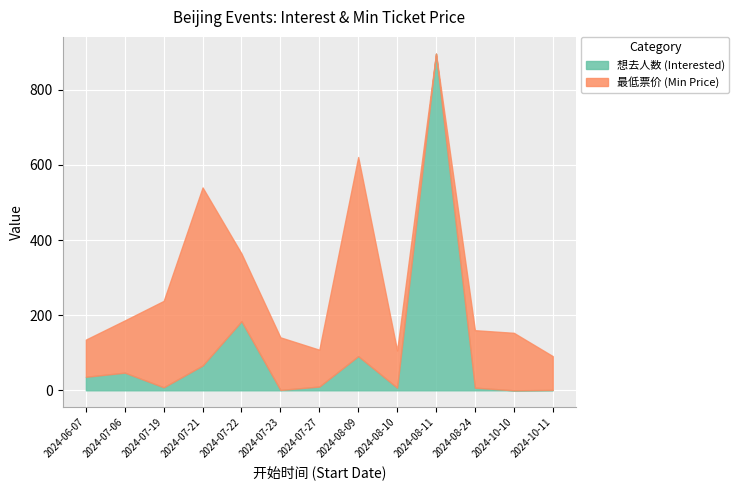

What is the greatest value displayed?

896